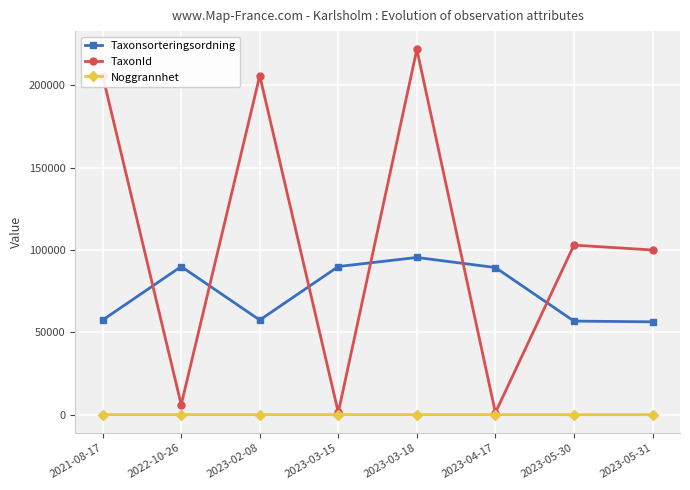

What is the label of the 3rd point from the right?

2023-04-17